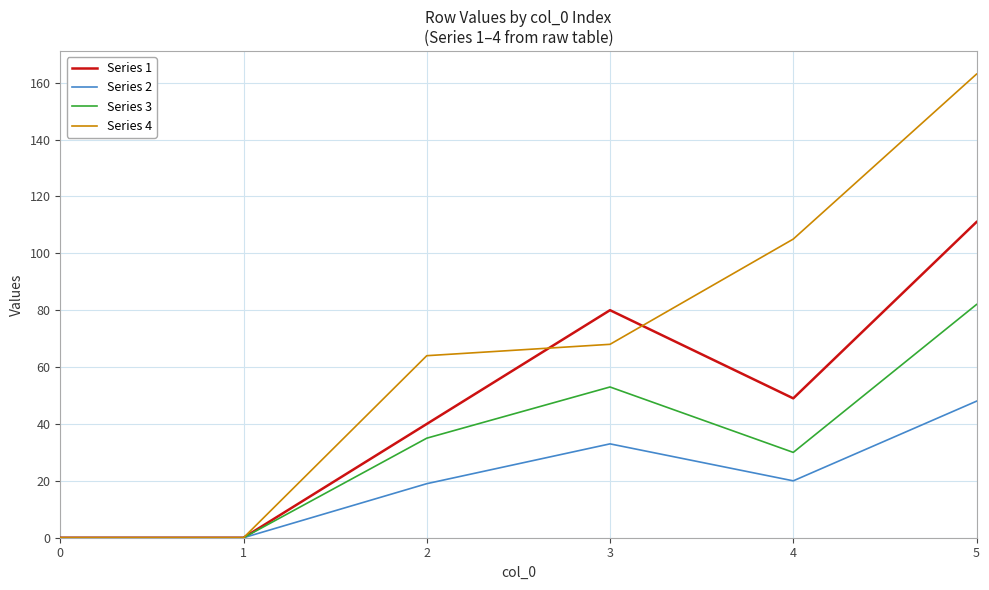

How many Series 4 values are between 0 and 105?

5